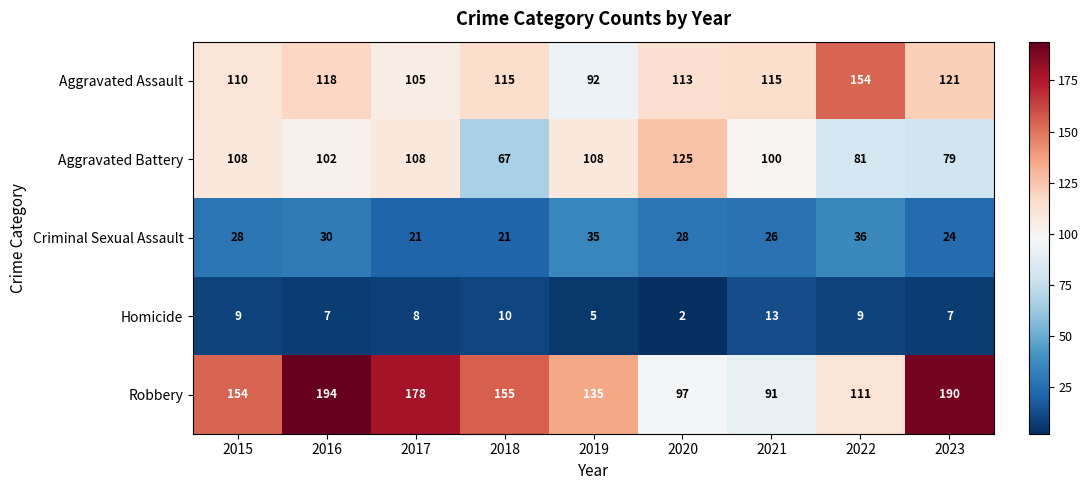

Where does the Aggravated Assault series first go above 115?

2016